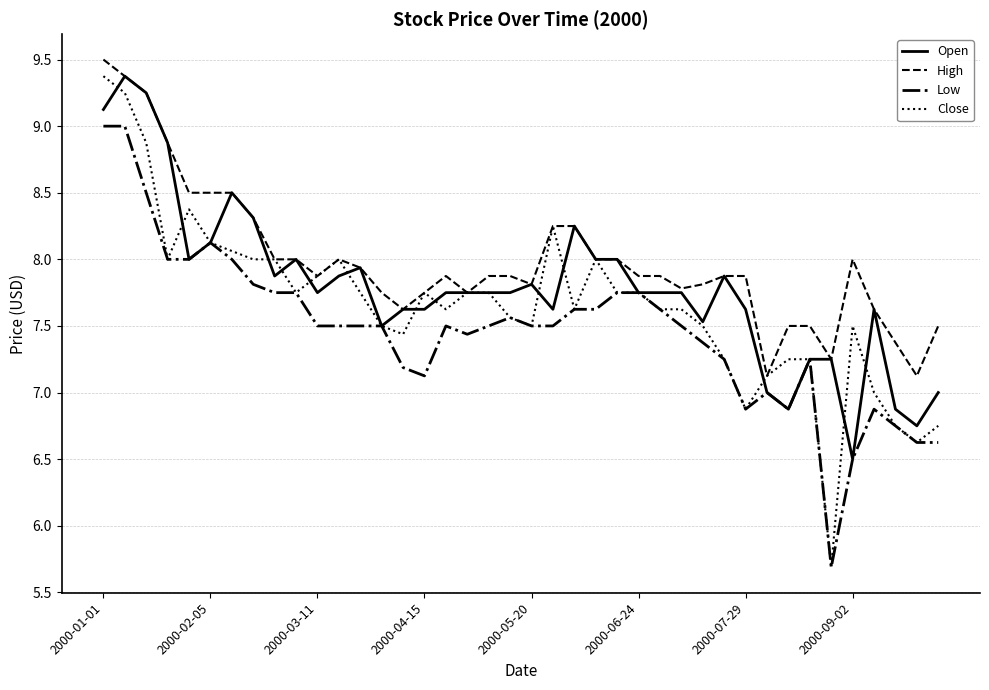

Does the chart display data point markers on the line(s)?

No